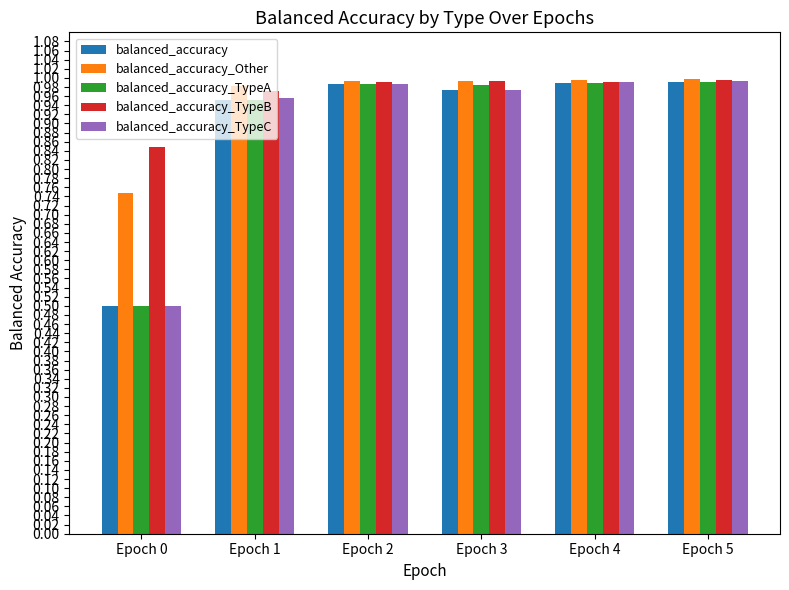

Which category has the lowest value in the balanced_accuracy_TypeA series?

Epoch 0